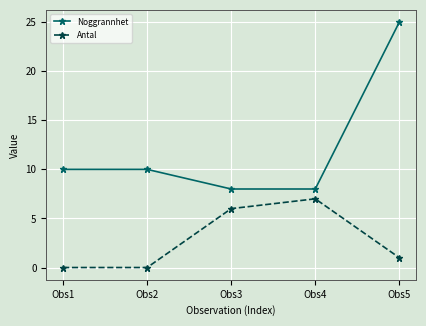

What is the average value of the Antal series?

3